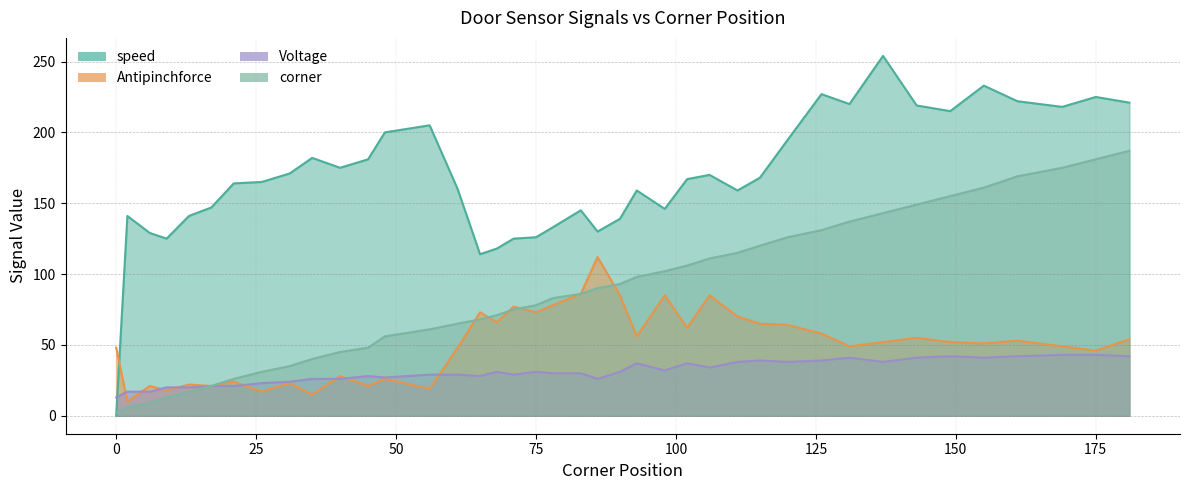

What is the total value across all series at 31?

253